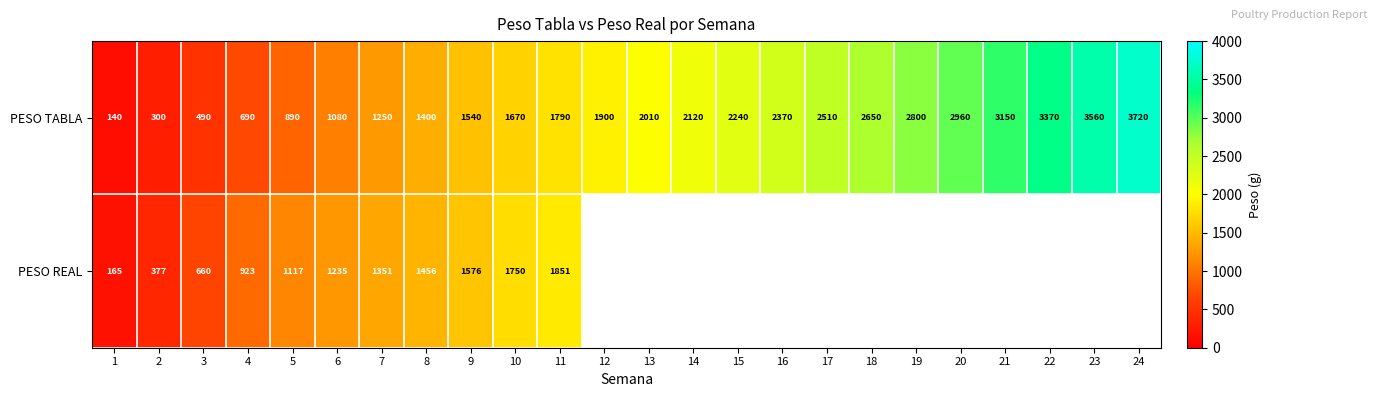

Rank the categories by PESO TABLA value from lowest to highest.

1, 2, 3, 4, 5, 6, 7, 8, 9, 10, 11, 12, 13, 14, 15, 16, 17, 18, 19, 20, 21, 22, 23, 24